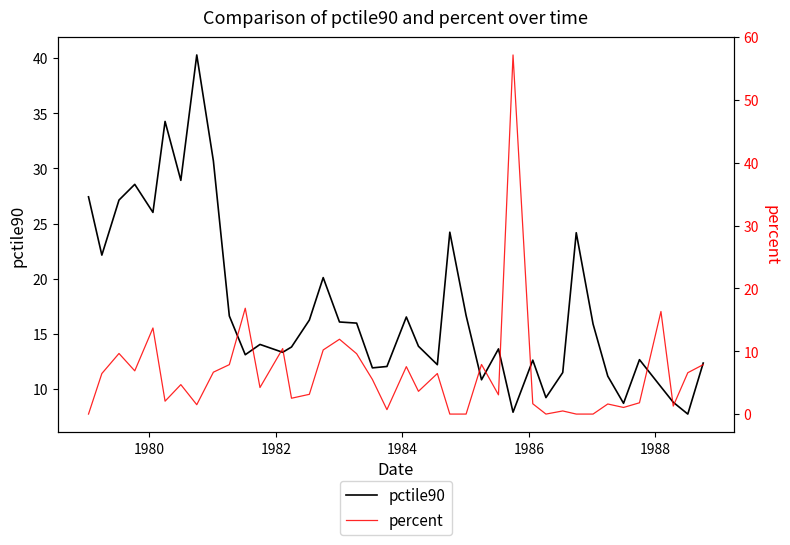

What is the sum of all pctile90 values?

689.6